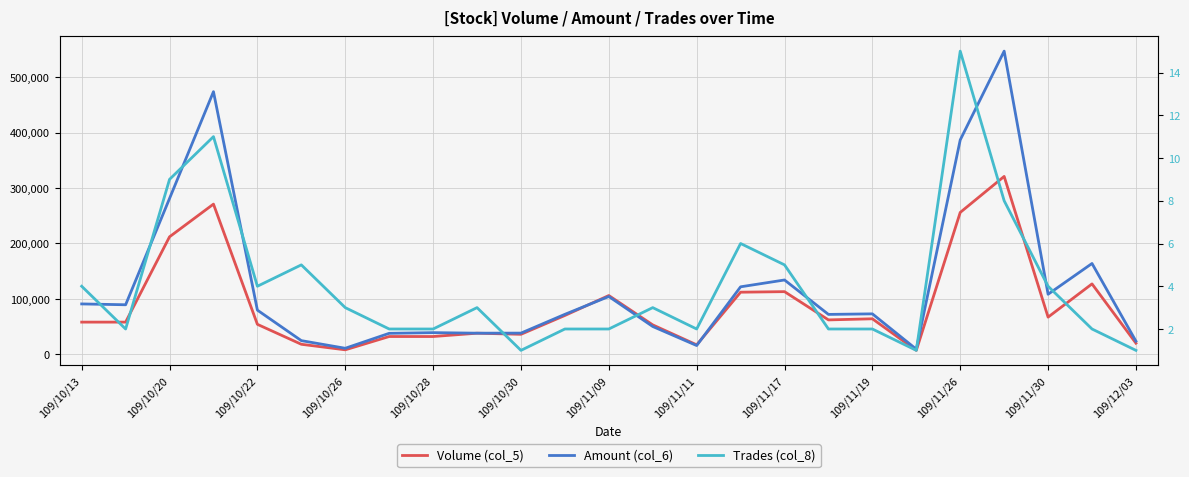

True or false: Volume (col_5) and Trades (col_8) cross at least once.

False